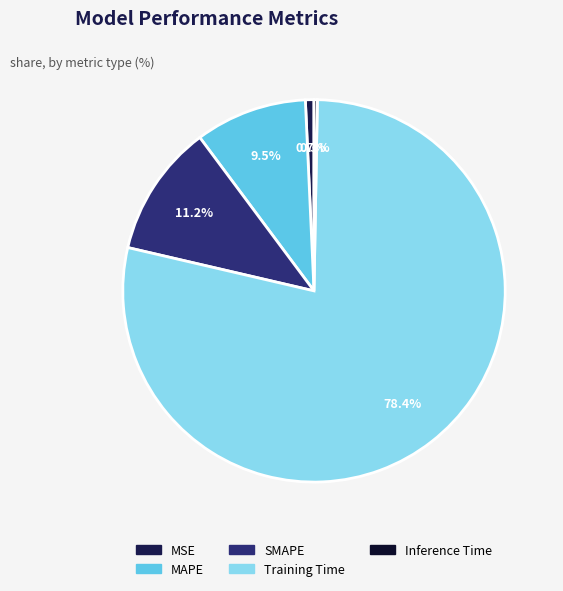

What percentage is the SMAPE slice, to the nearest percent?

11%